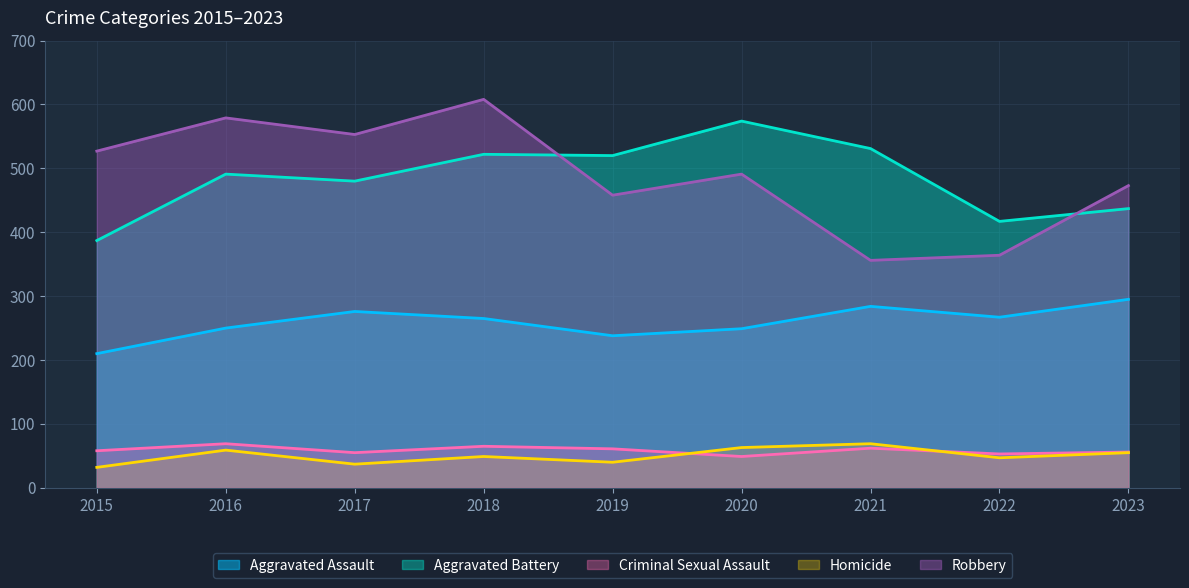

Which has a higher value, 2023 or 2015?

2023